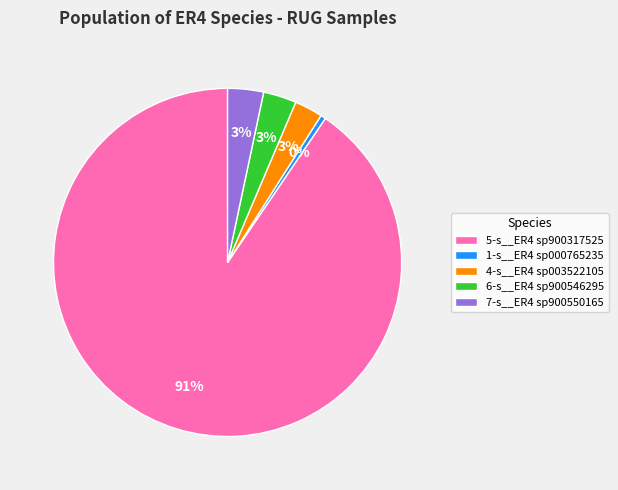

What percentage is the 6-s__ER4 sp900546295 slice, to the nearest percent?

3%